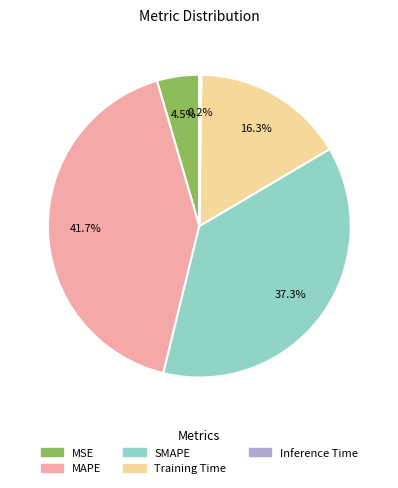

What percentage is NOT represented by SMAPE?

62.7%